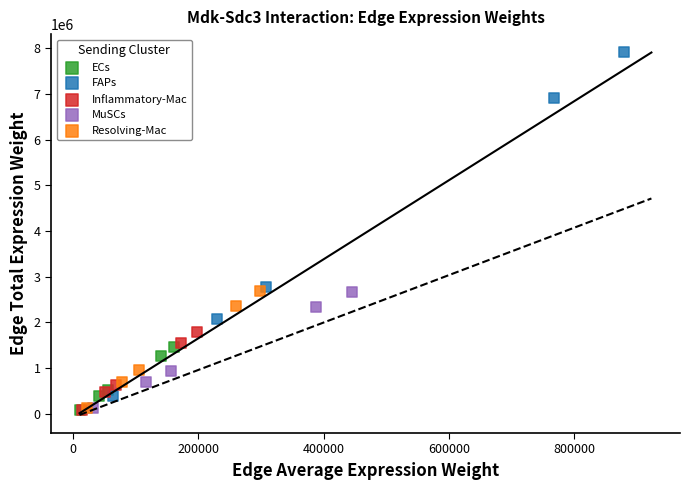

Which series has the widest spread of Y values?

FAPs